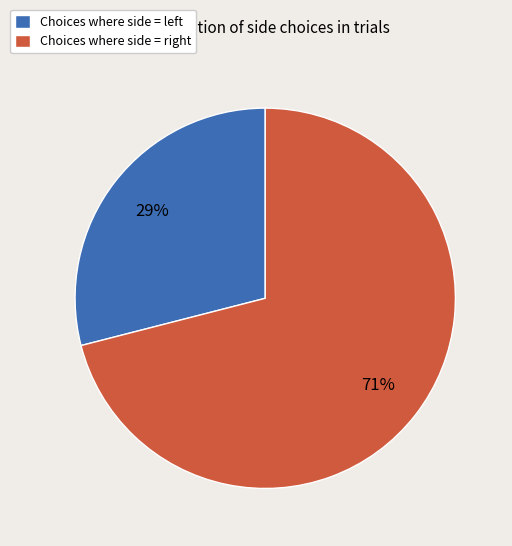

How many segments does this pie chart have?

2